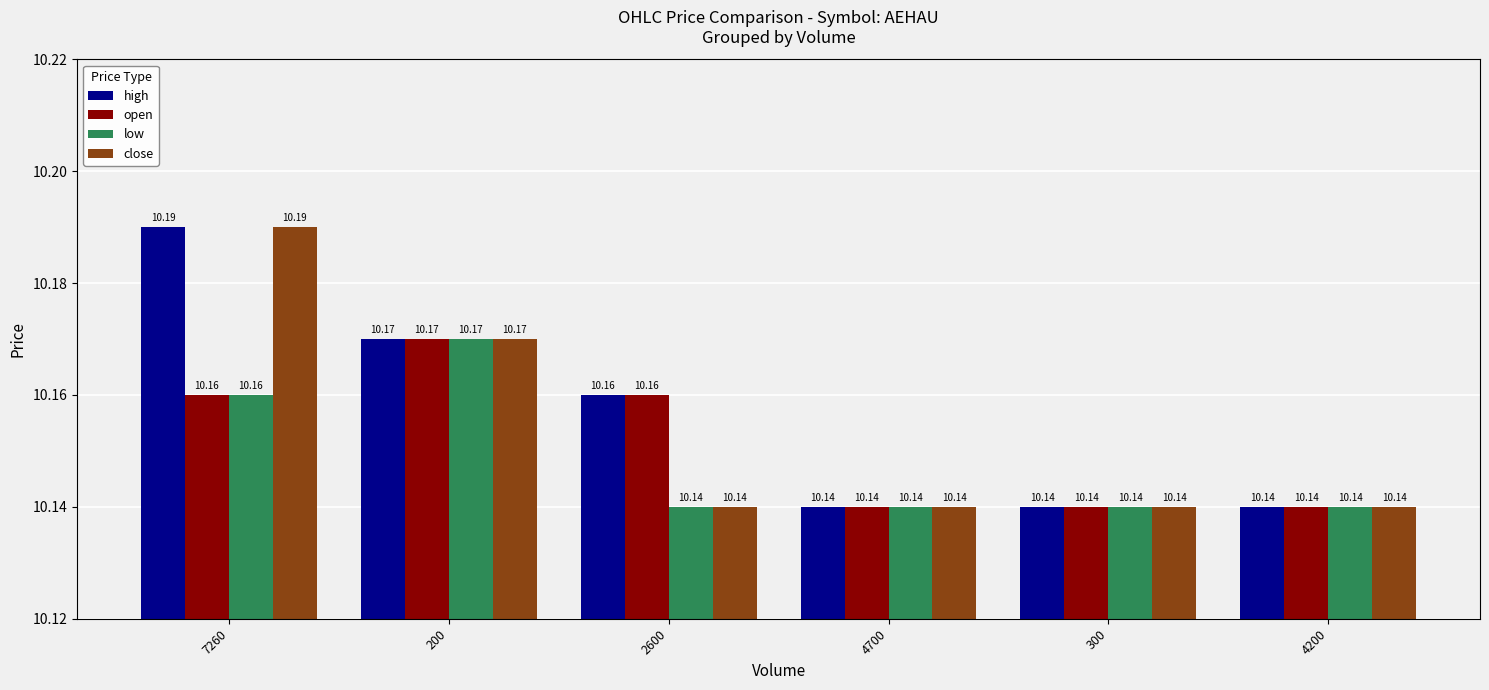

True or false: low has a value of 10.1 at 2600.

True